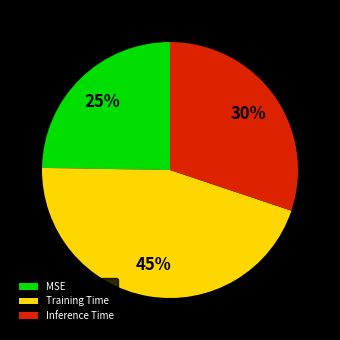

To the nearest percent, what is the difference between the largest and smallest slice percentages?

20%